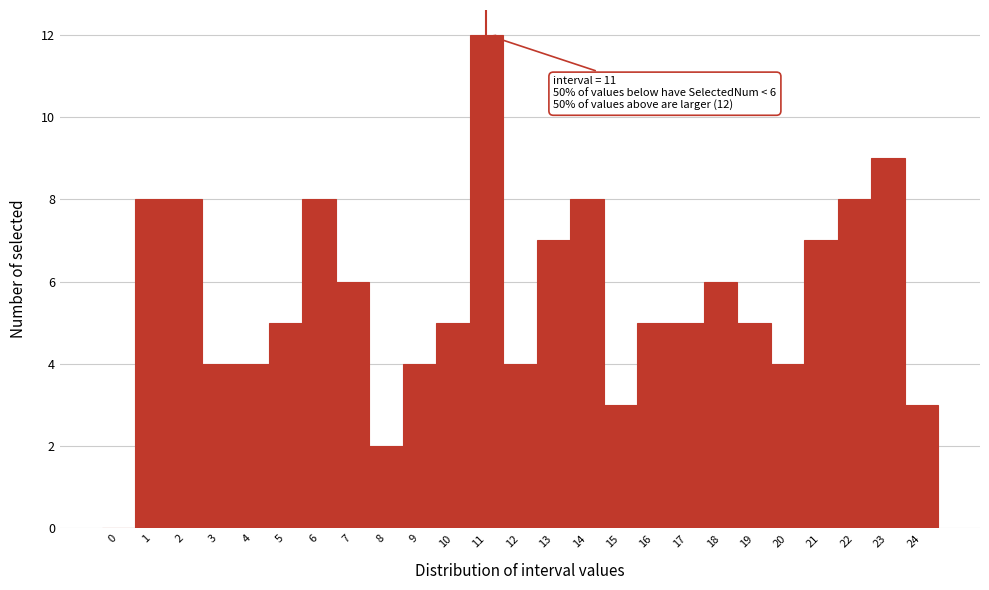

Which range on the x-axis has the tallest bar?

10.5 to 11.5